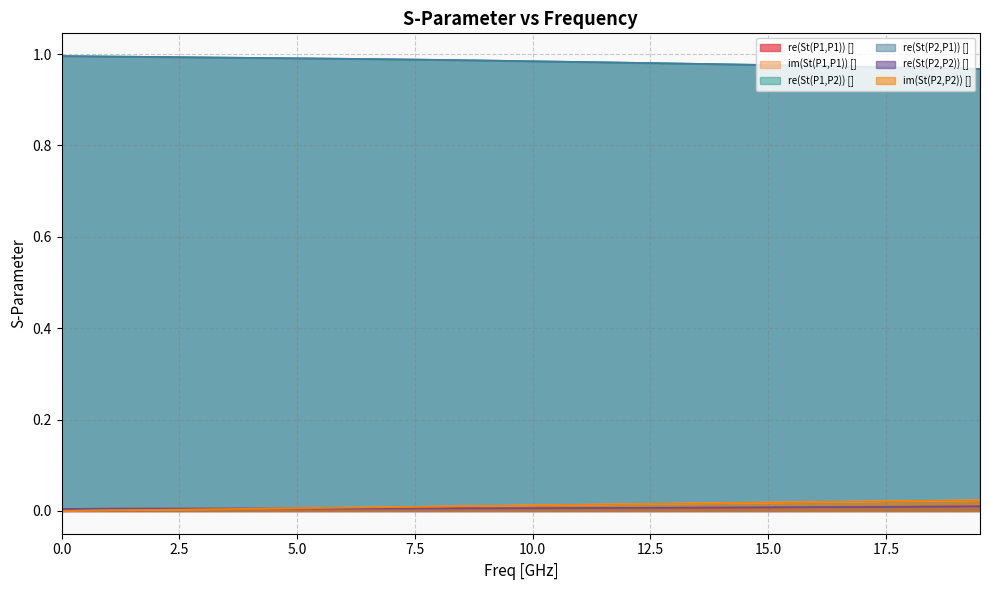

After their last crossing, which series has the higher values: im(St(P2,P2)) [] or re(St(P2,P2)) []?

im(St(P2,P2)) []